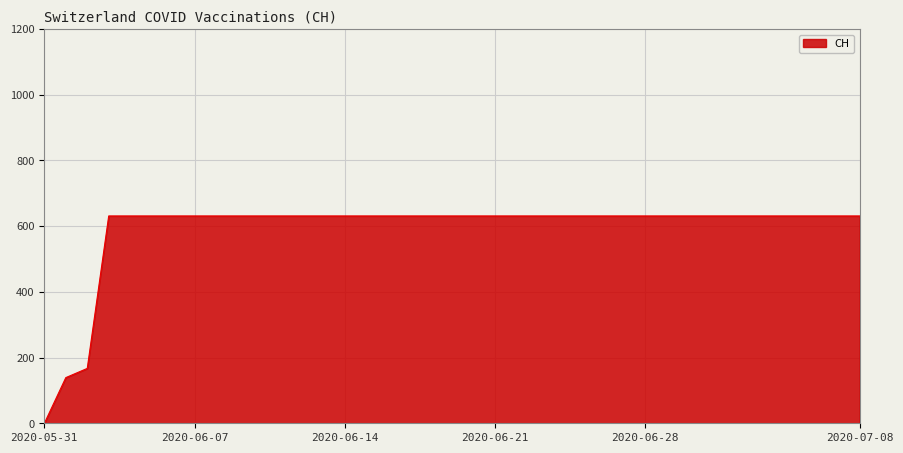

What is the maximum value shown in the chart?

631